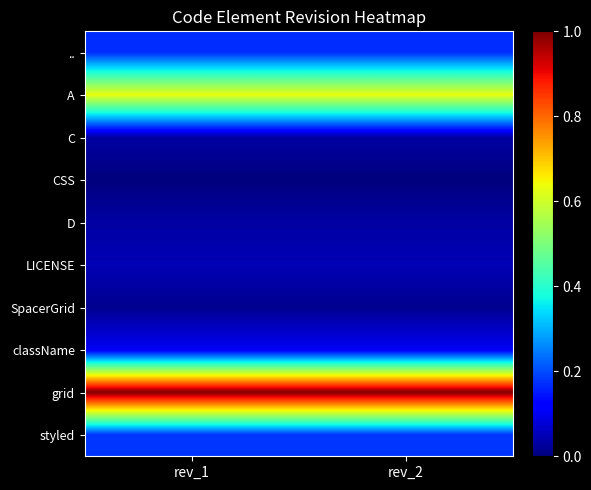

Reading right to left, extract all data points from this chart.

..: rev_2=0.2	rev_1=0.2
A: rev_2=0.6	rev_1=0.6
C: rev_2=0.0	rev_1=0.0
CSS: rev_2=0.0	rev_1=0.0
D: rev_2=0.0	rev_1=0.0
LICENSE: rev_2=0.0	rev_1=0.0
SpacerGrid: rev_2=0.0	rev_1=0.0
className: rev_2=0.1	rev_1=0.1
grid: rev_2=1.0	rev_1=1.0
styled: rev_2=0.2	rev_1=0.2